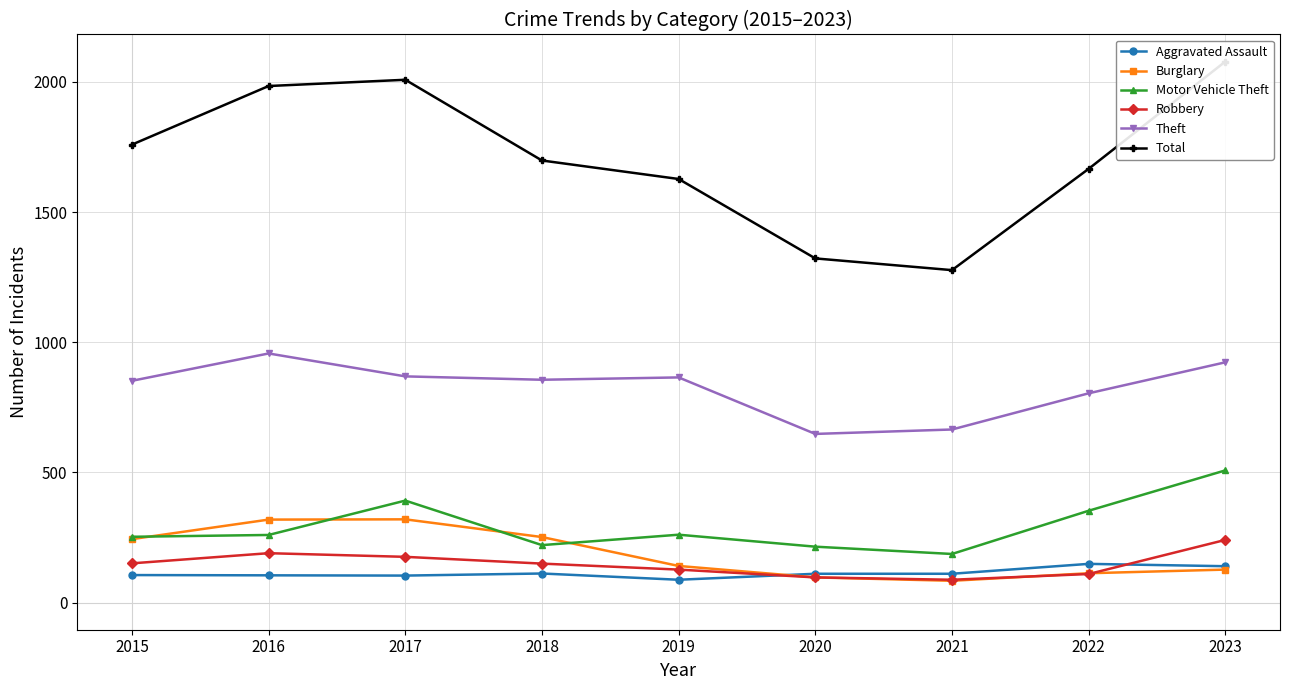

Is it true that Aggravated Assault equals 233 at 2022?

False